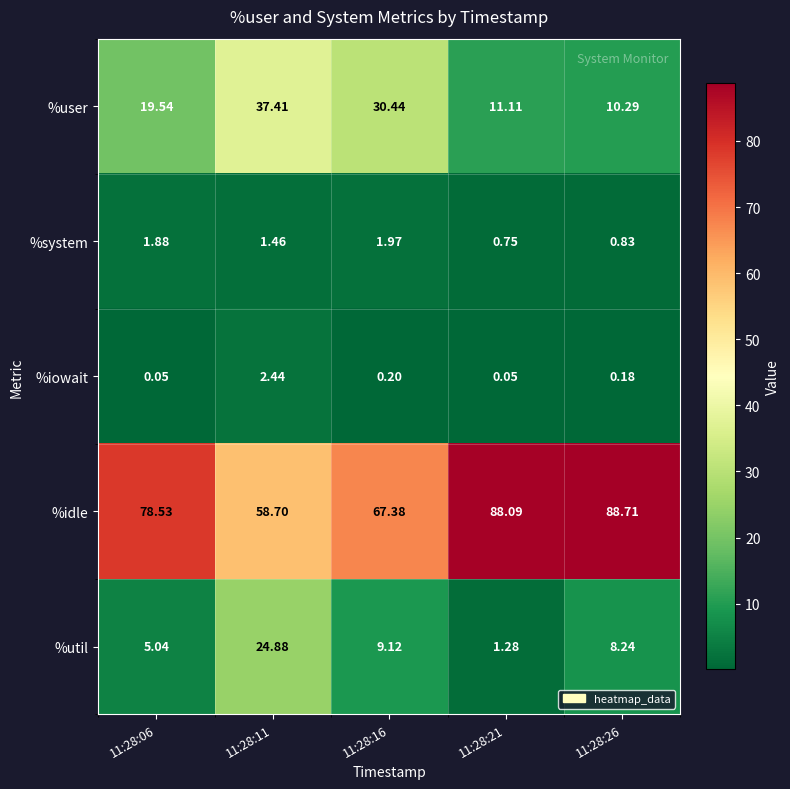

Rank the series by their maximum value, from highest to lowest.

%idle, %user, %util, %iowait, %system